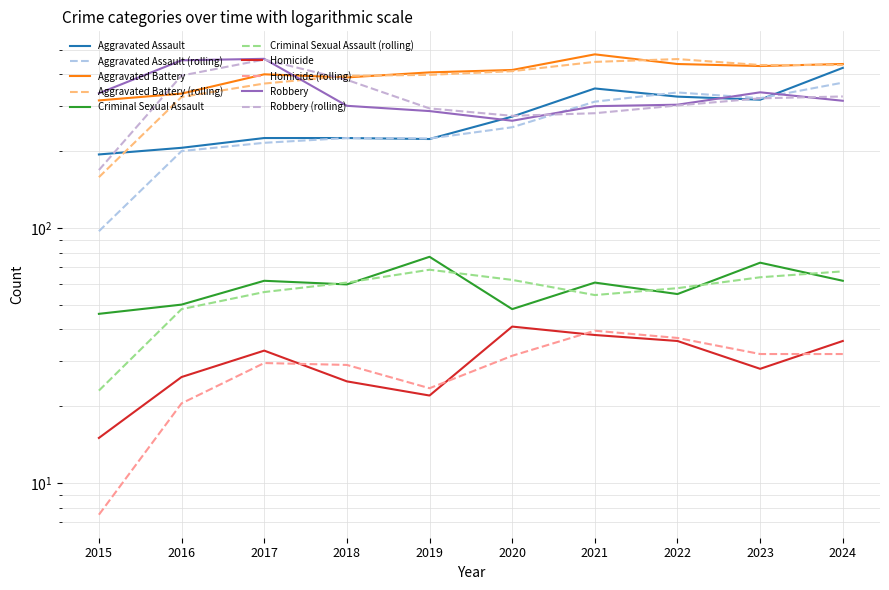

True or false: Homicide and Aggravated Assault cross at least once.

False